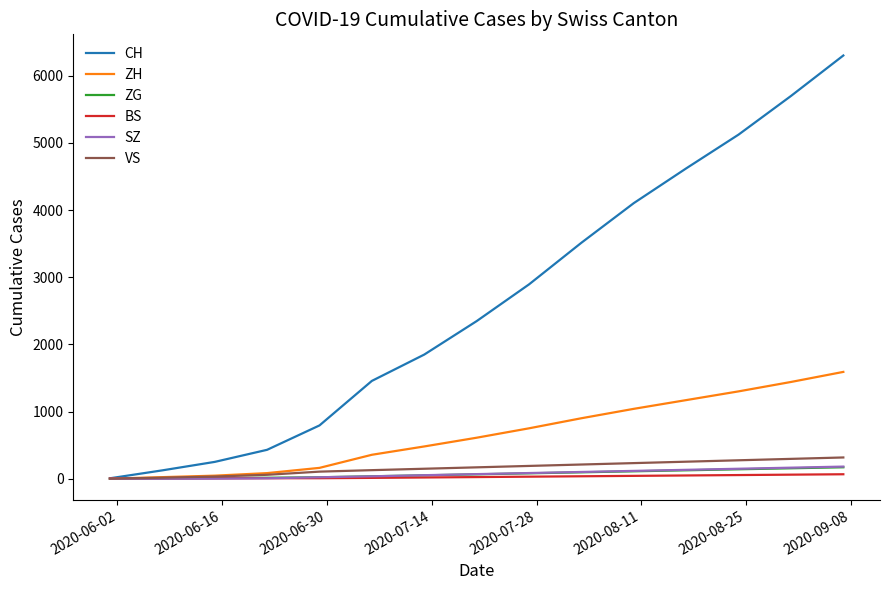

What is the greatest value displayed?

6301